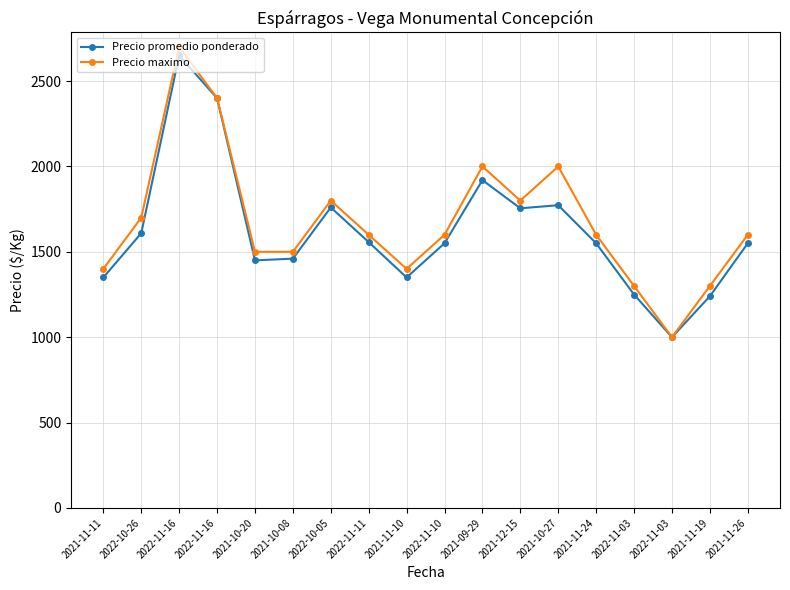

What is the label of the 16th point from the right?

2022-11-16